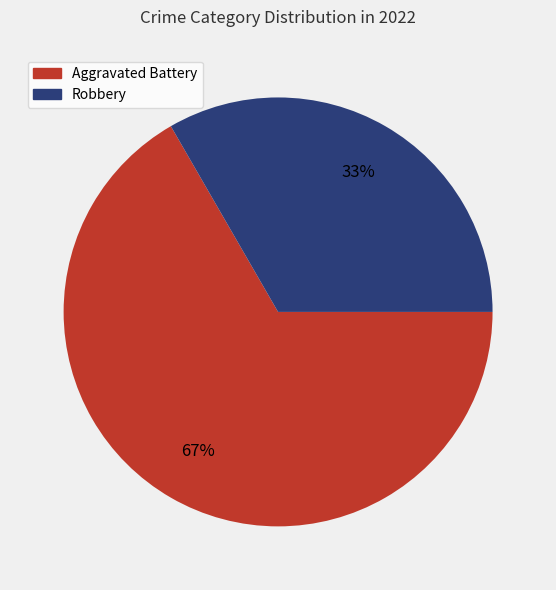

What percentage is the Aggravated Battery slice, to the nearest percent?

67%